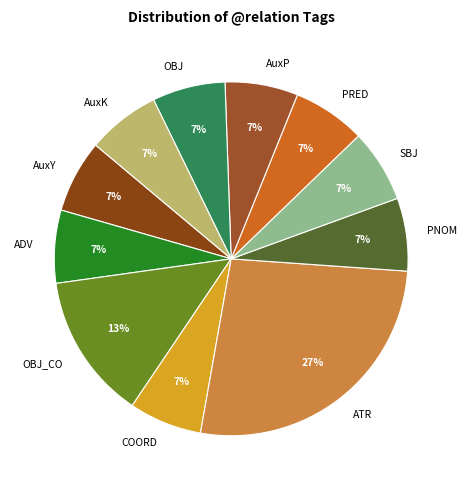

How many slices are in this pie chart?

11